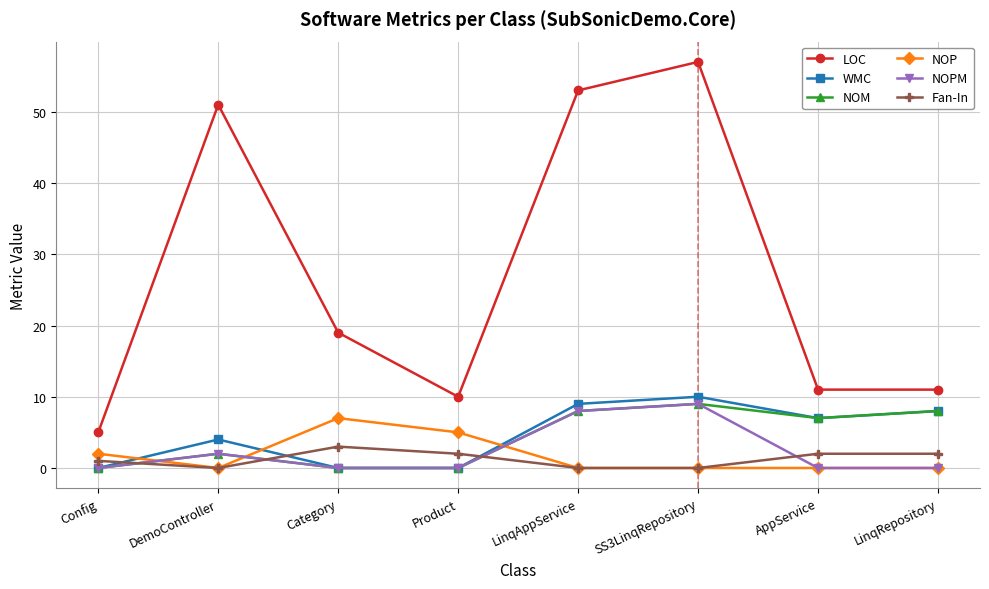

Reading left to right, list all the values displayed in this chart.

LOC: 5	51	19	10	53	57	11	11
WMC: 0	4	0	0	9	10	7	8
NOM: 0	2	0	0	8	9	7	8
NOP: 2	0	7	5	0	0	0	0
NOPM: 0	2	0	0	8	9	0	0
Fan-In: 1	0	3	2	0	0	2	2